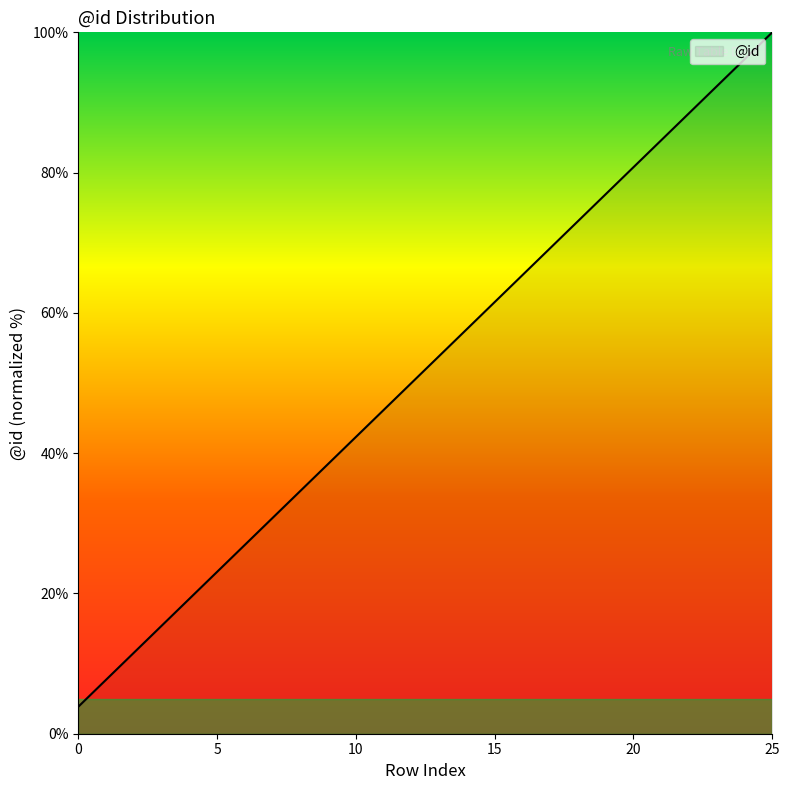

What is the sum of all values?

1350.0